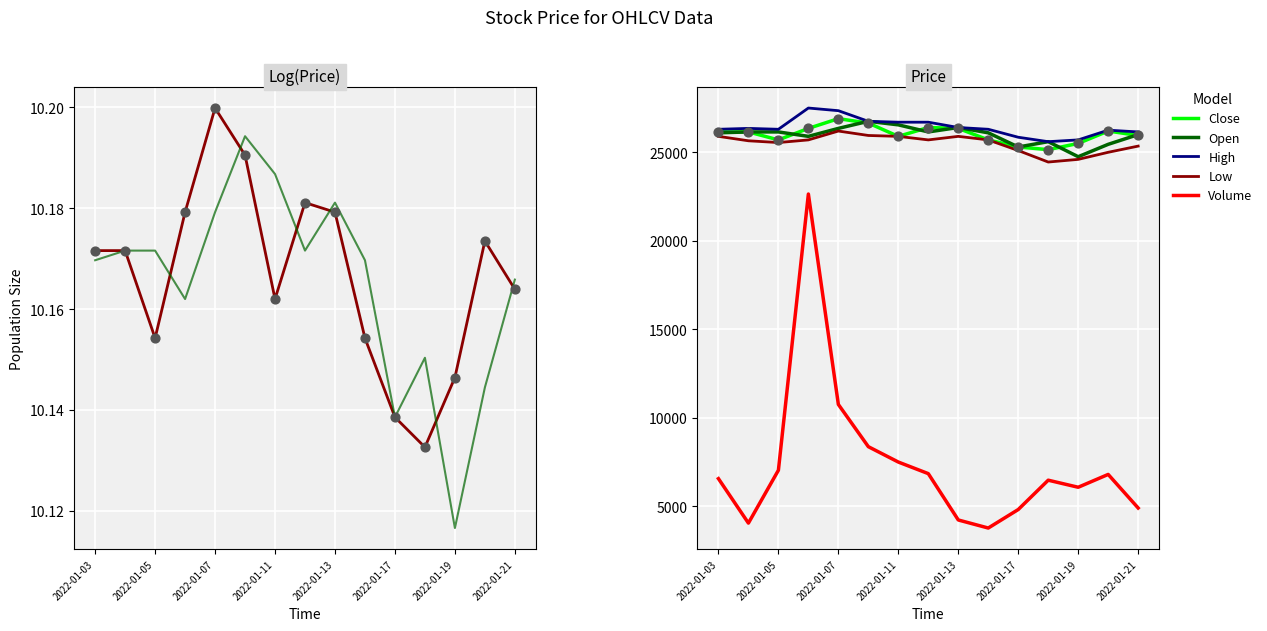

What are all the series names shown in the legend?

Close, Open, High, Low, Volume